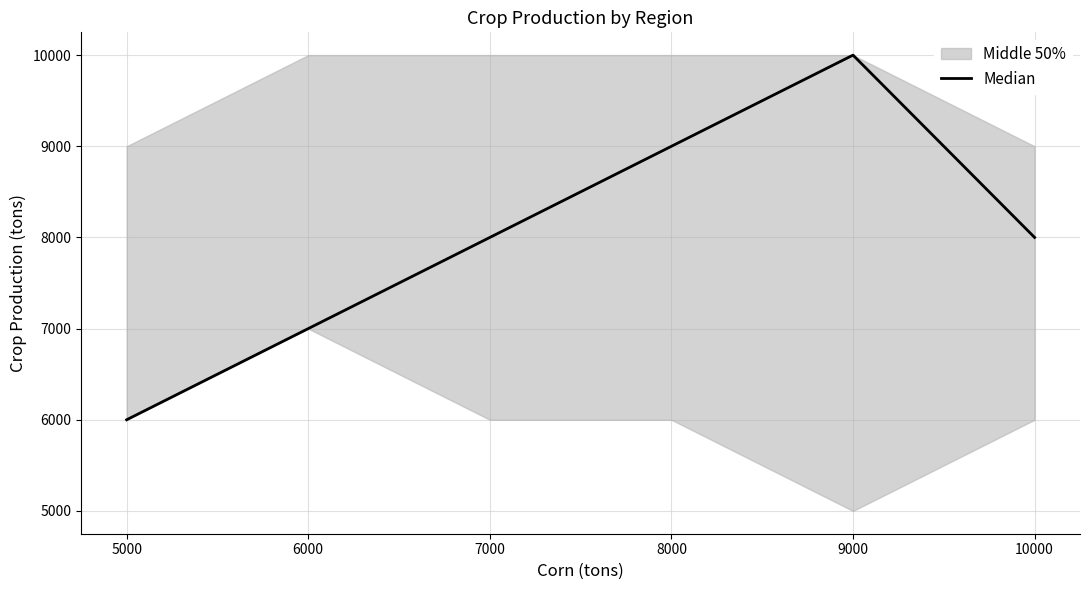

True or false: the data has more than 0 interior local peaks.

True